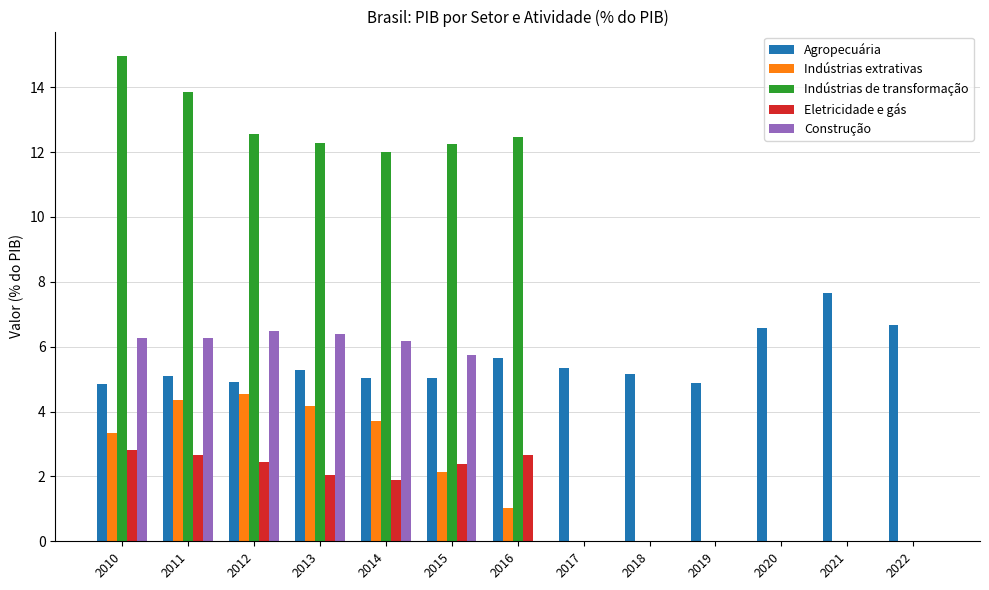

What is the average value of the Agropecuária series?

5.5